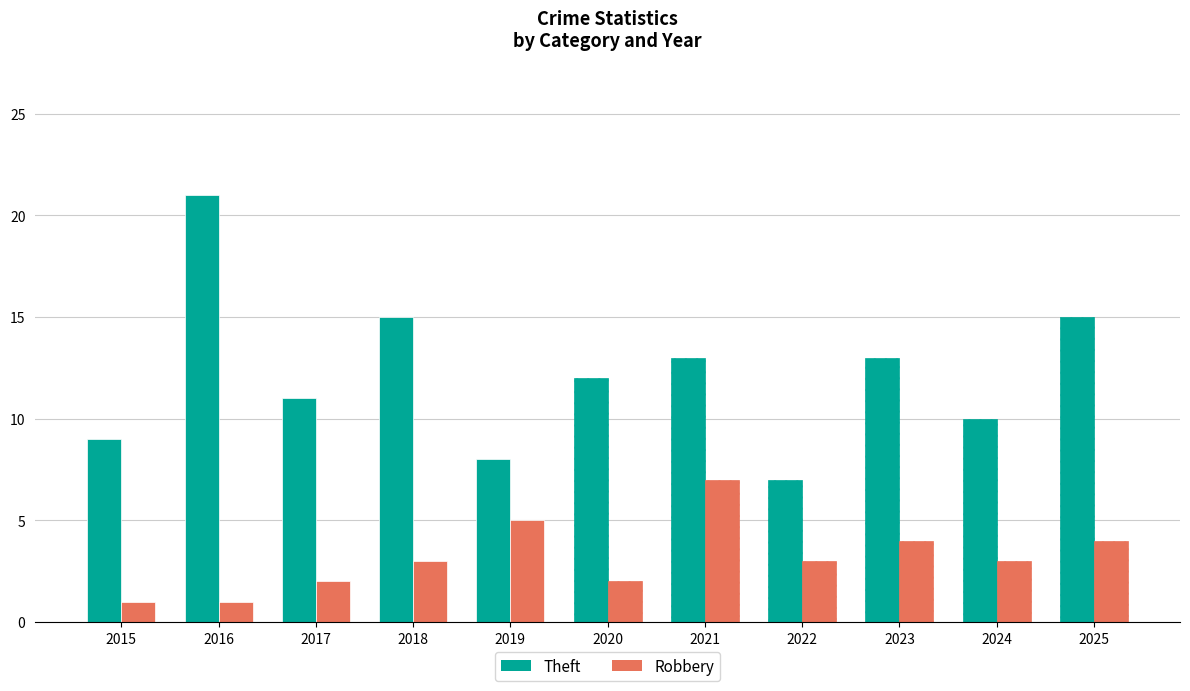

Rank the series by their maximum value, from lowest to highest.

Robbery, Theft